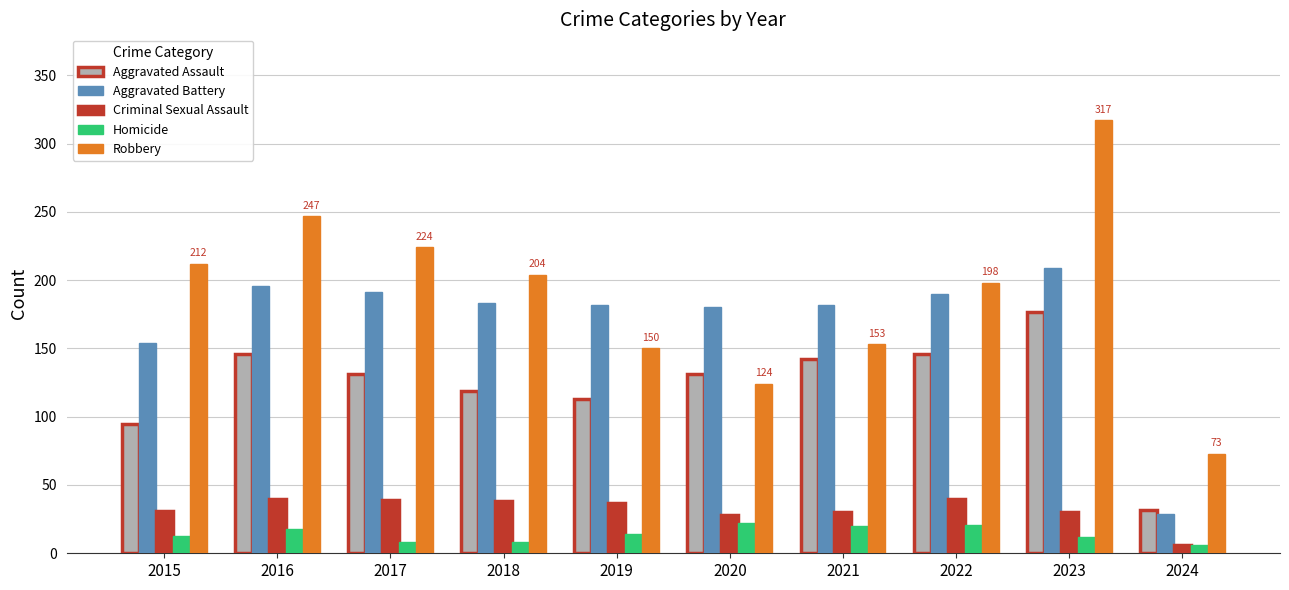

Is it true that Criminal Sexual Assault equals 38 at 2018?

True